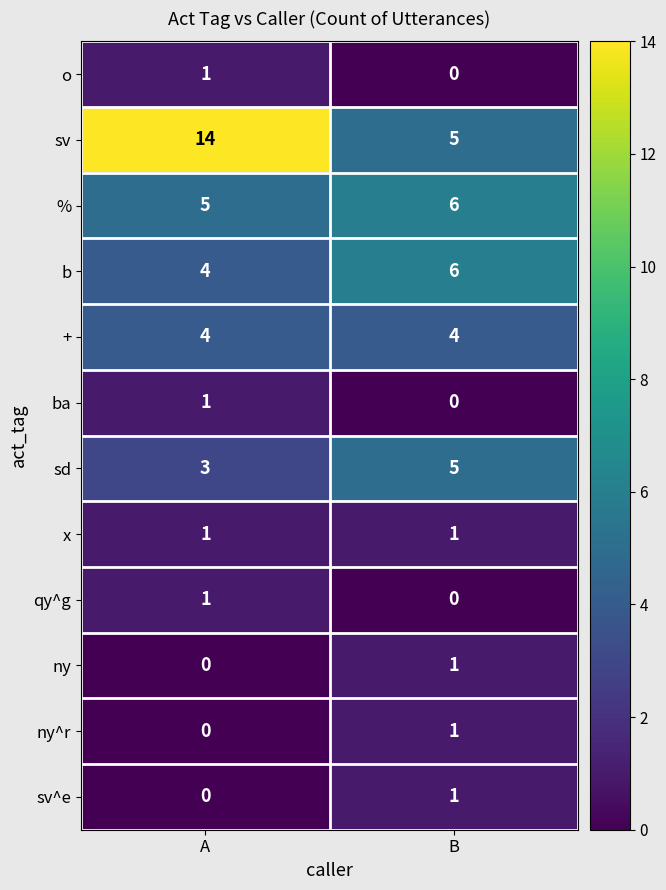

The + series shows 4 at B. True or false?

True